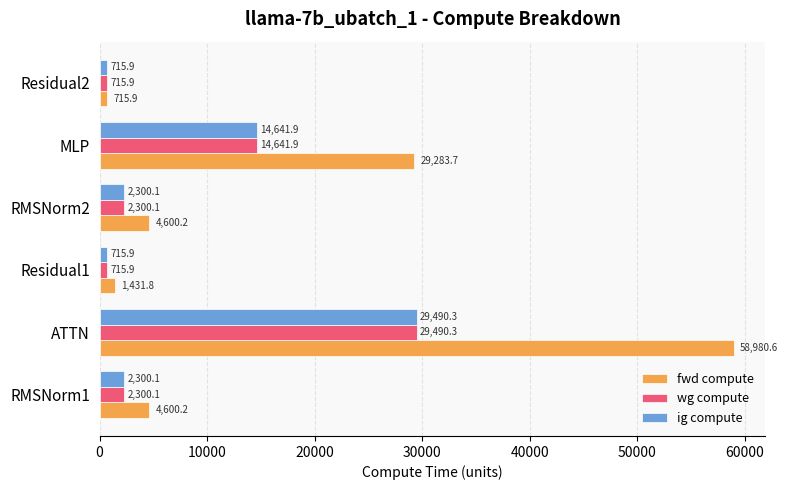

At which label does wg compute reach its peak?

ATTN